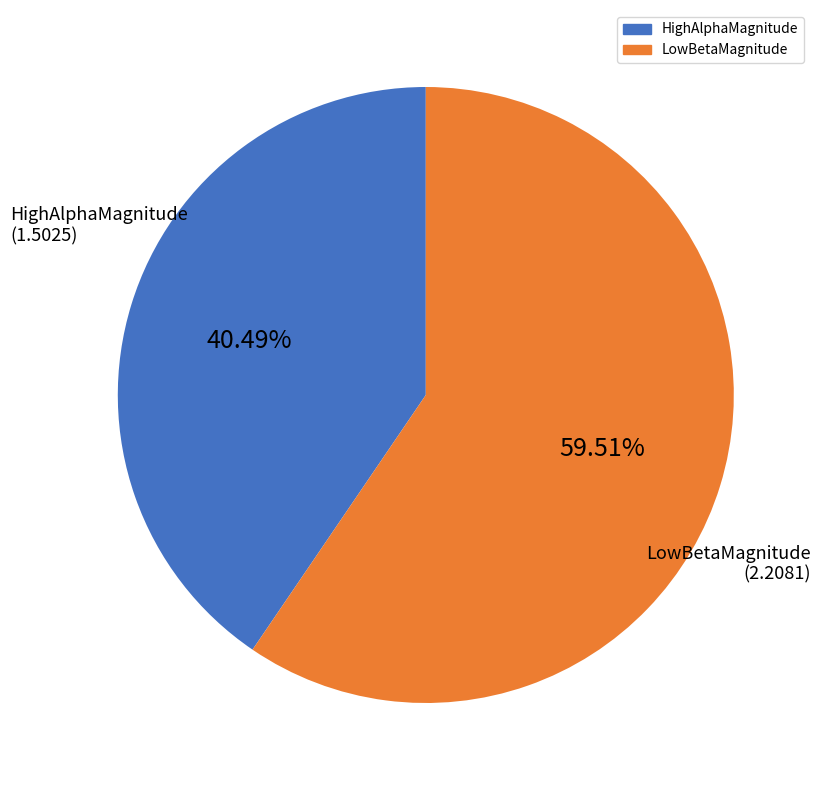

Count the number of slices in the pie.

2